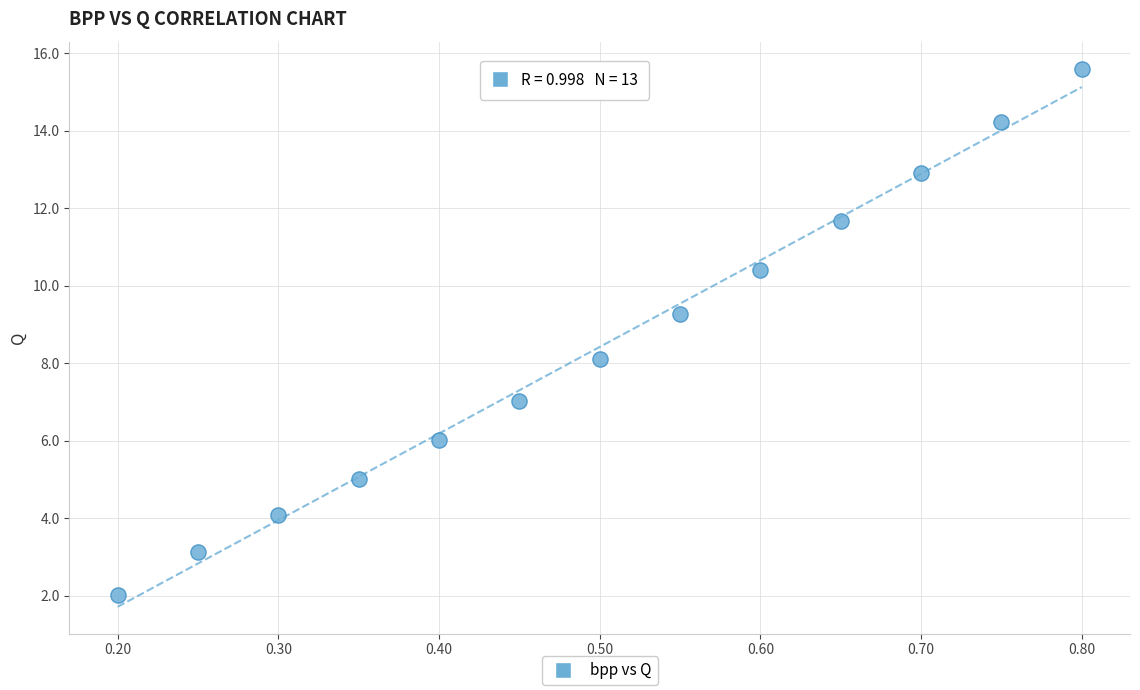

What is the range of Y values (max minus min)?

13.6